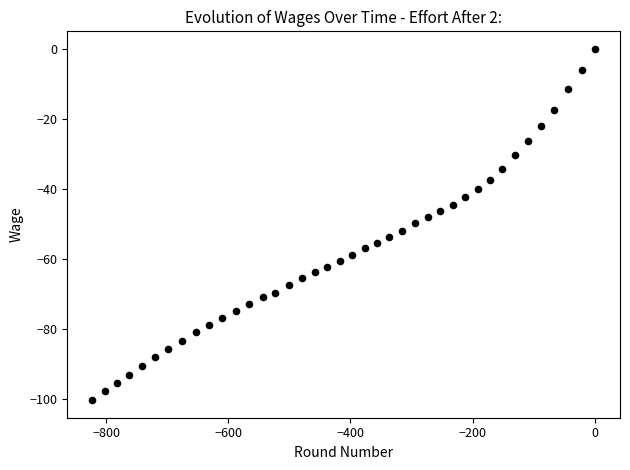

What is the range of X values (max minus min)?

822.3